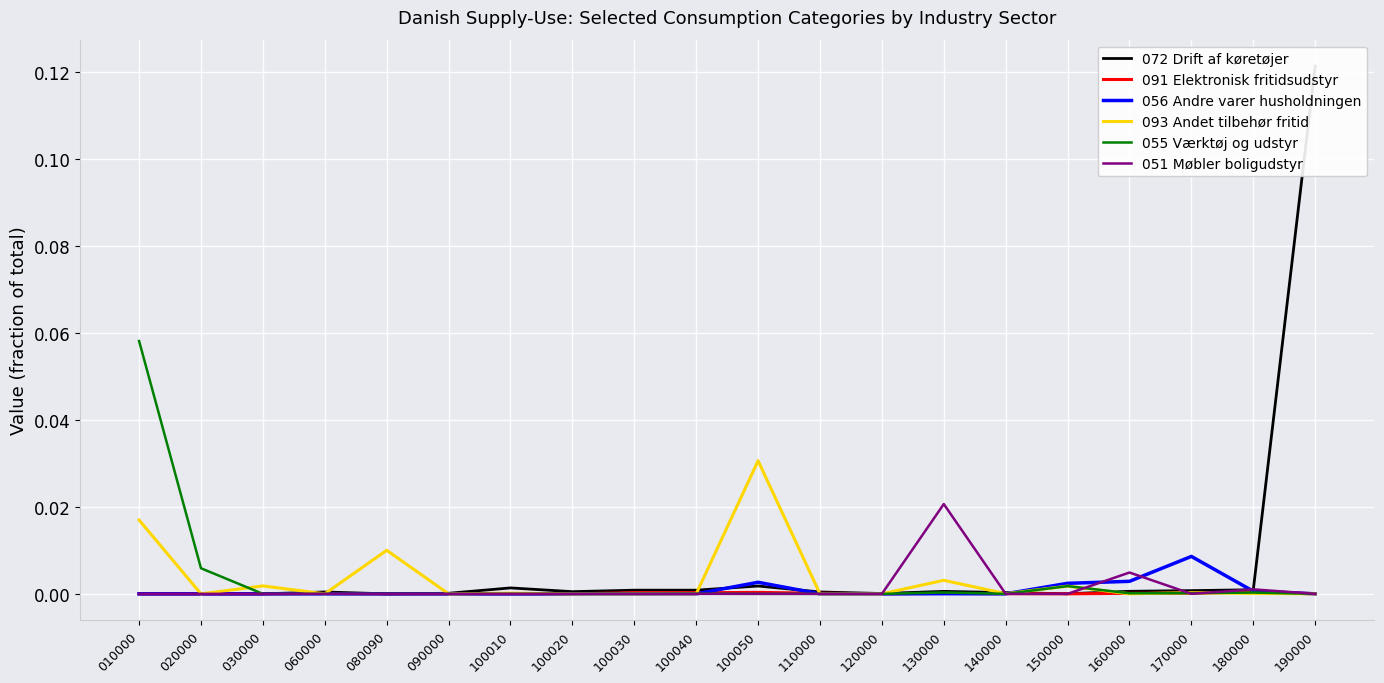

The value of 093 Andet tilbehør fritid at 160000 is -0.0. True or false?

False